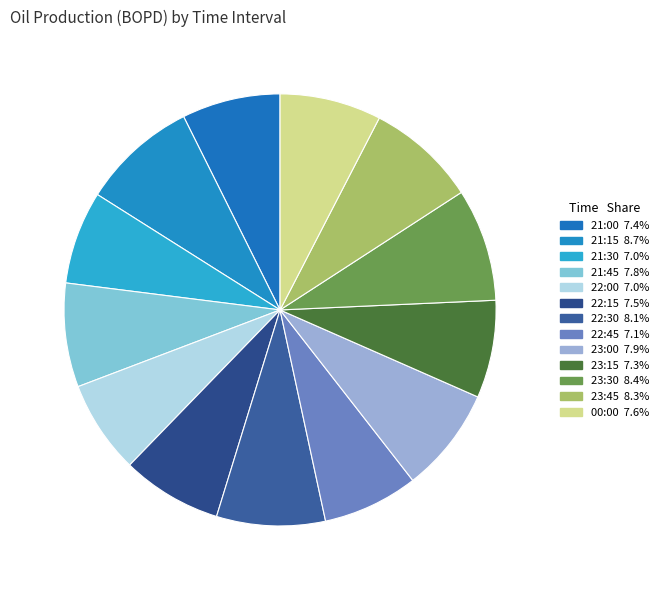

Is the sum of 23:45 and 22:00 greater than half?

No